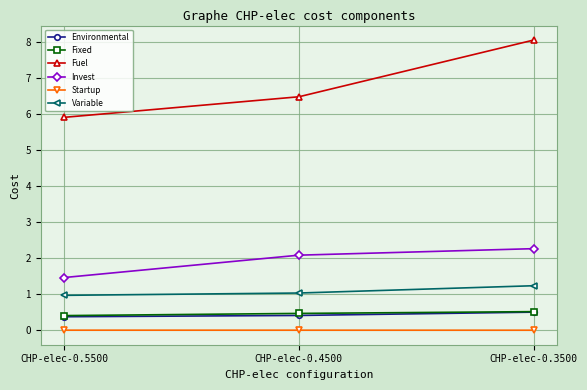

What is the value of the Variable point at the 3rd from the left?

1.2